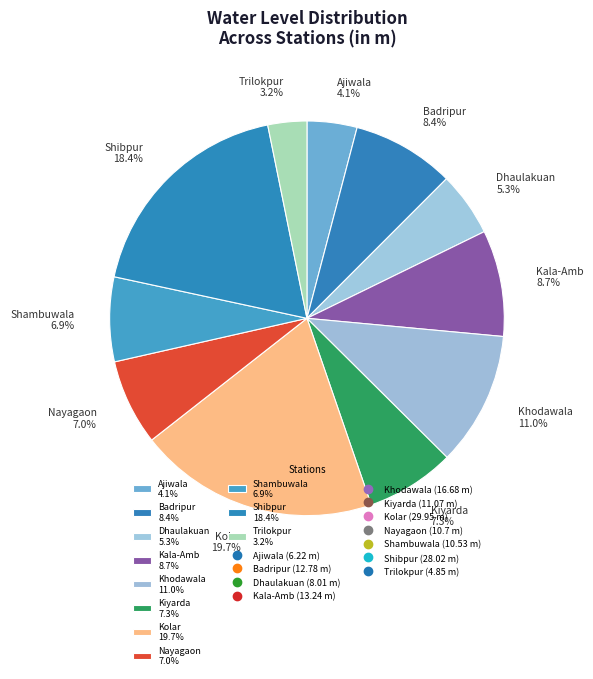

To the nearest percent, what is the difference between the Shibpur and Dhaulakuan slice percentages?

13%